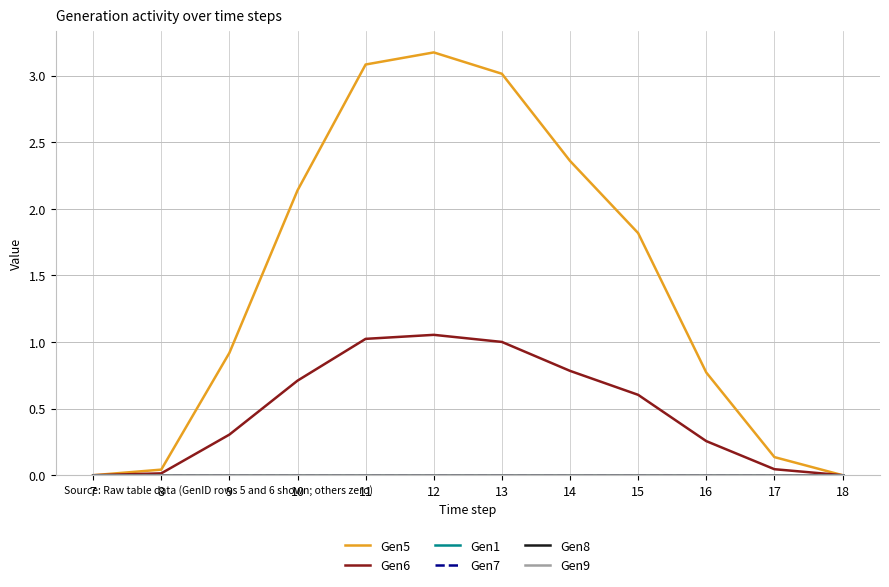

At which label does Gen9 reach its minimum?

7